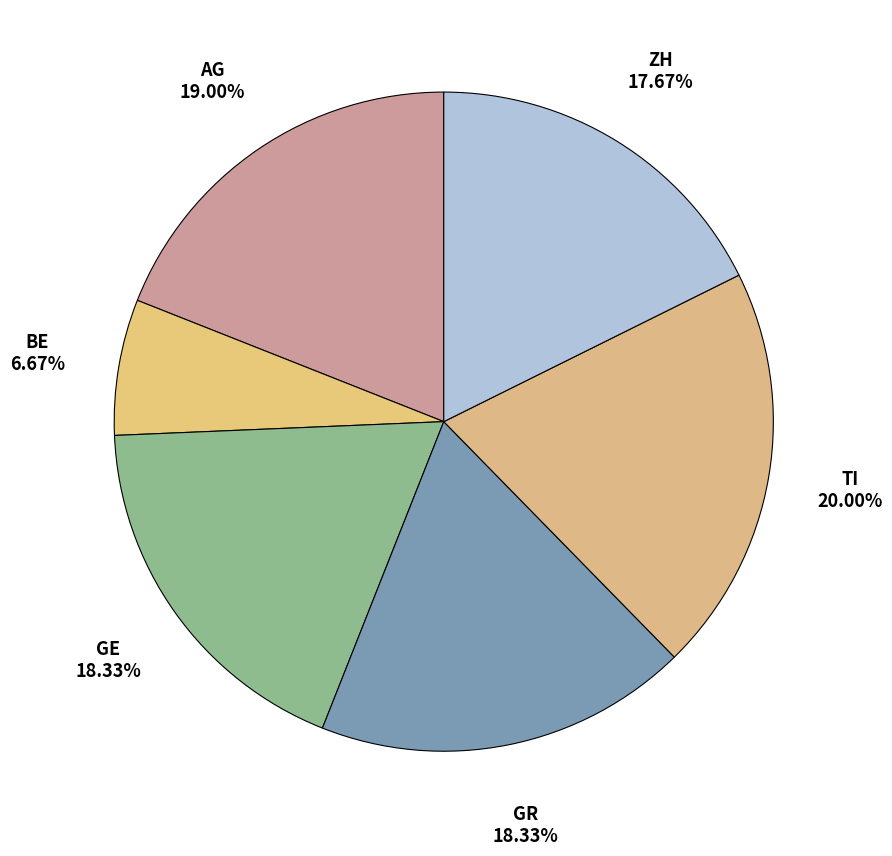

What is the total percentage of GR and BE?

25.0%